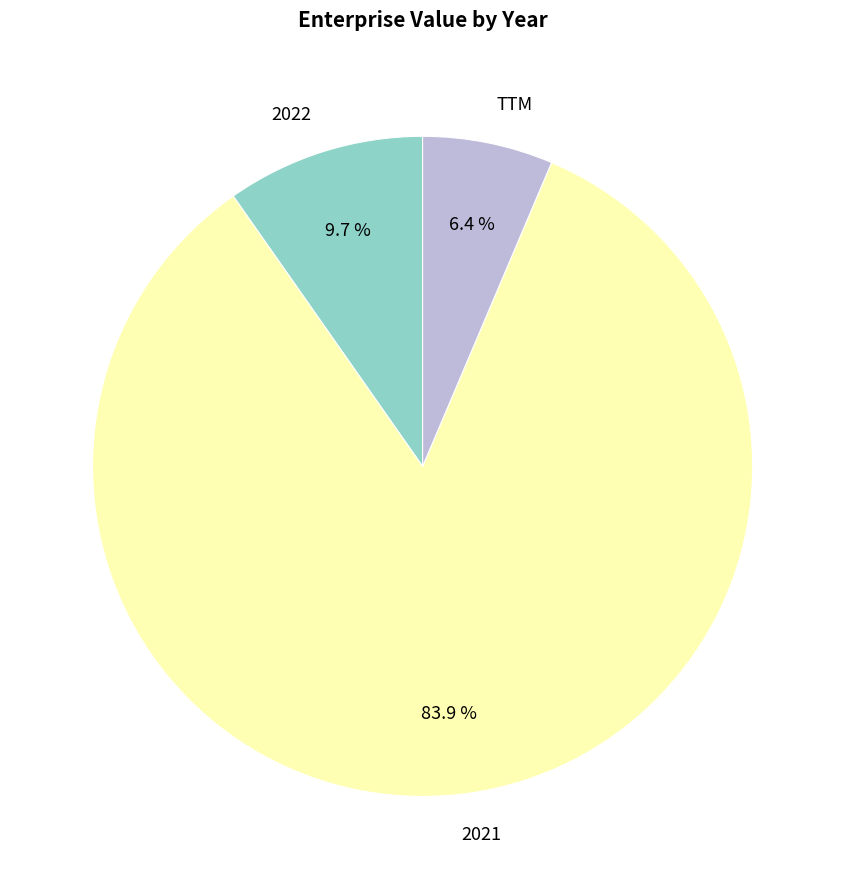

What percentage do 2021 and 2022 together represent?

93.6%